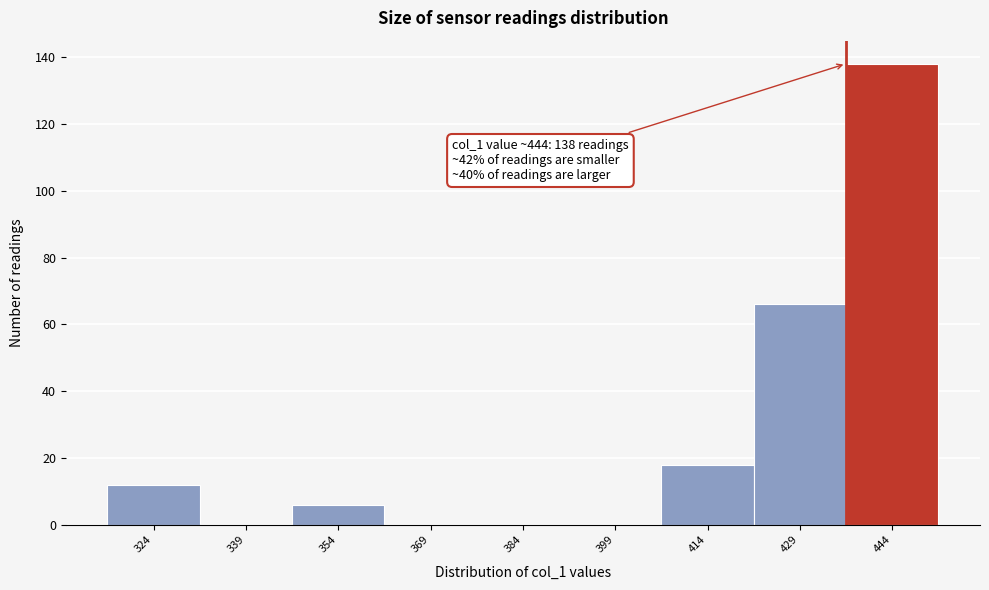

Reading left to right, list all the values displayed in this chart.

324=12	339=0	354=6	369=0	384=0	399=0	414=18	429=66	444=138